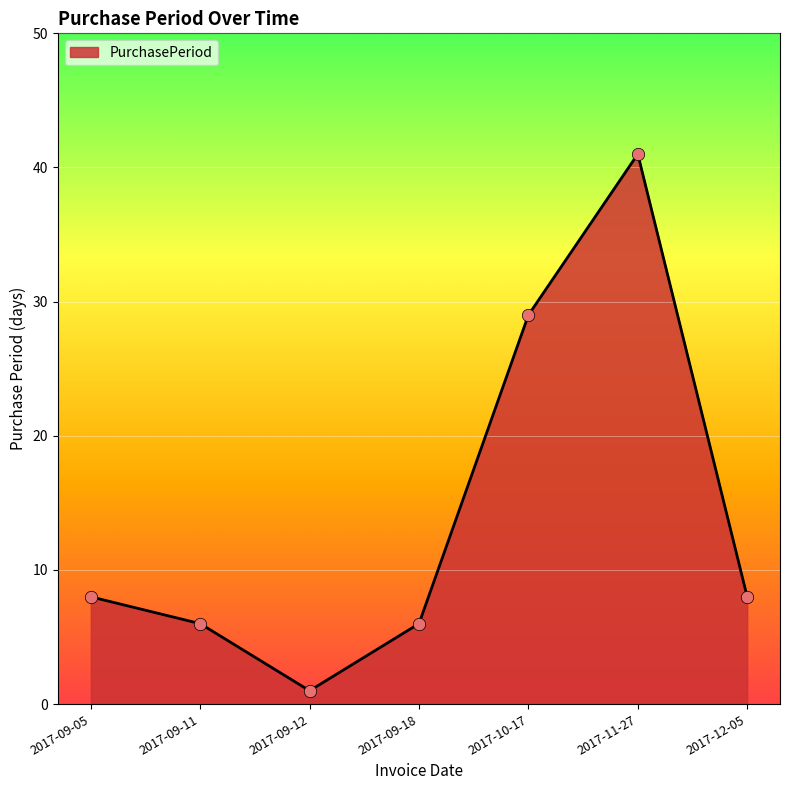

What is the change in value from 2017-09-05 to 2017-09-18?

-2